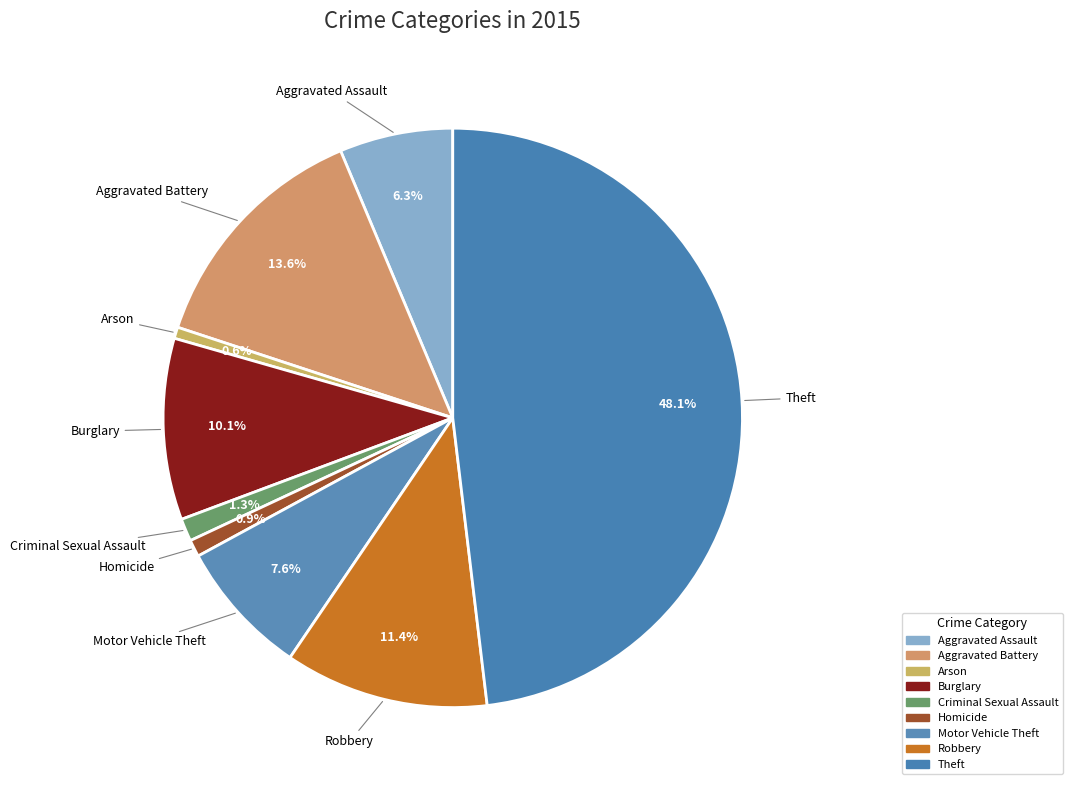

What is the total percentage of Aggravated Battery and Theft?

61.7%